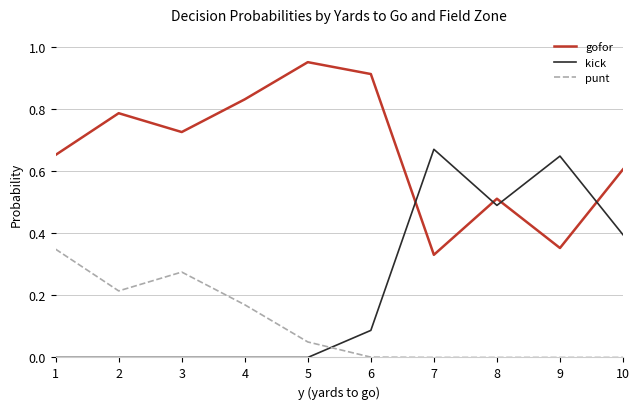

Where do punt and kick first cross each other?

5 and 6